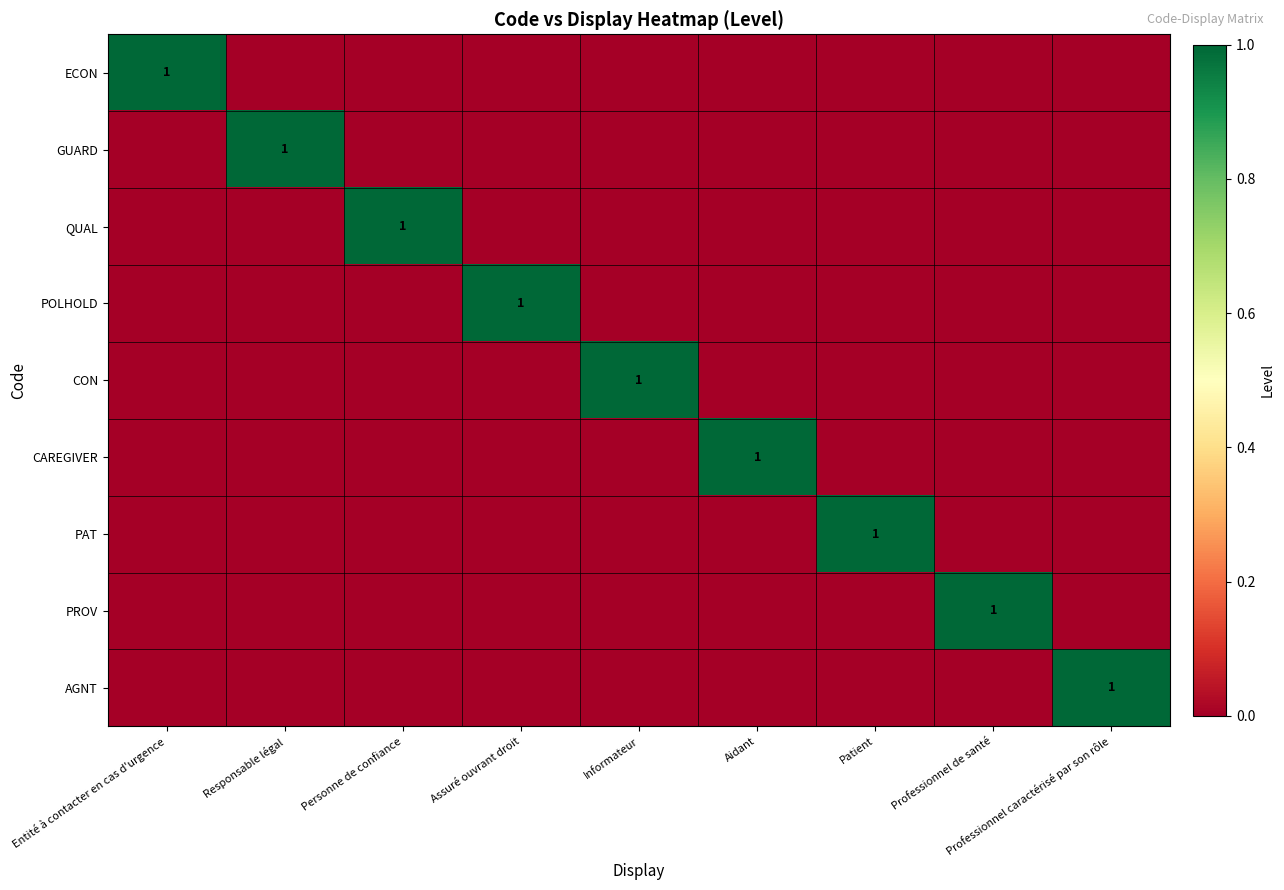

At how many categories does at least one series exceed 0?

9